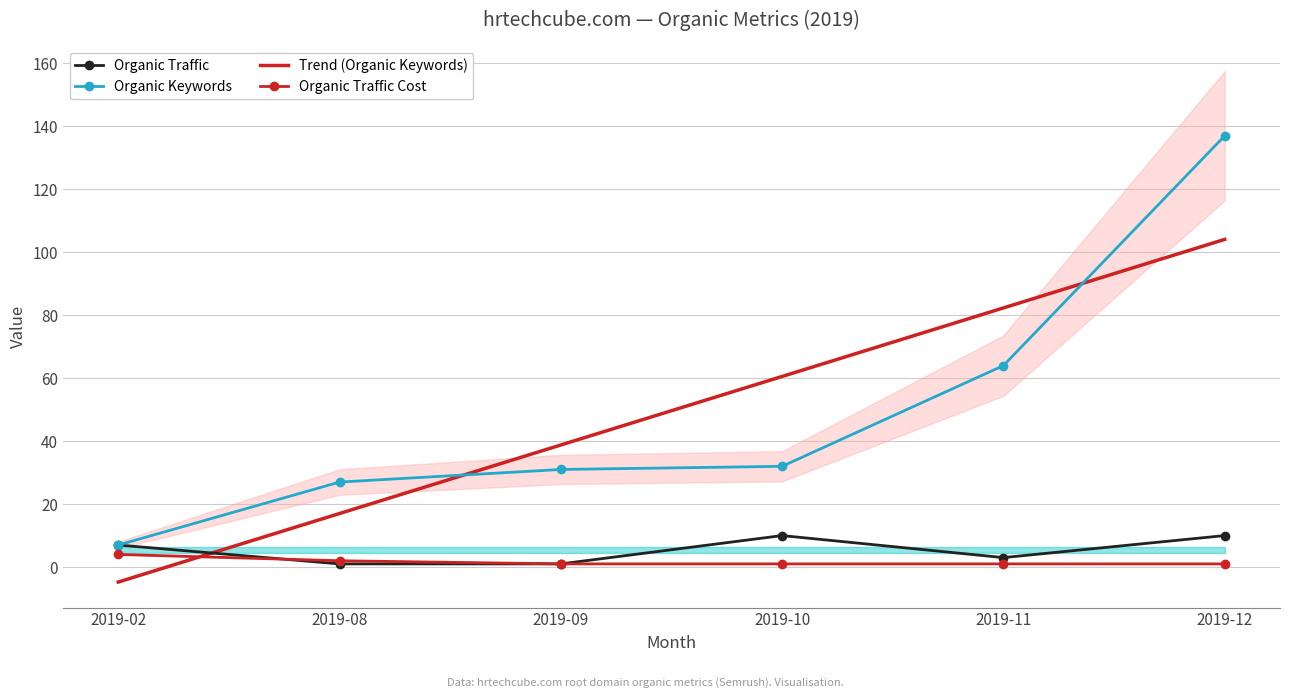

Which series ends up on top after the final intersection of Organic Traffic and Trend (Organic Keywords)?

Trend (Organic Keywords)